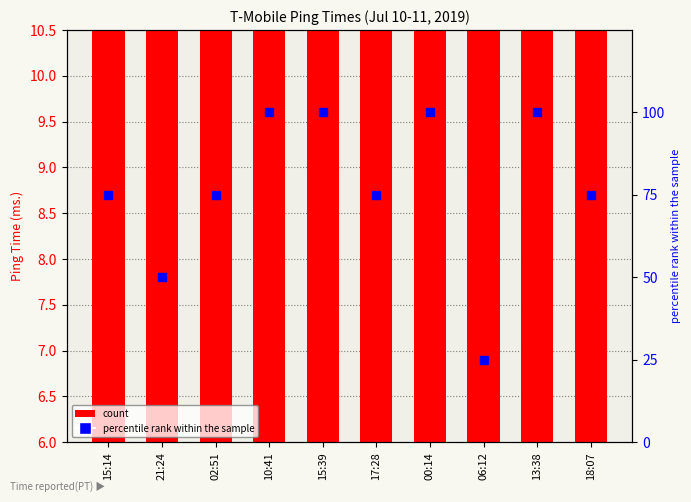

Which series has the largest range (max minus min)?

percentile rank